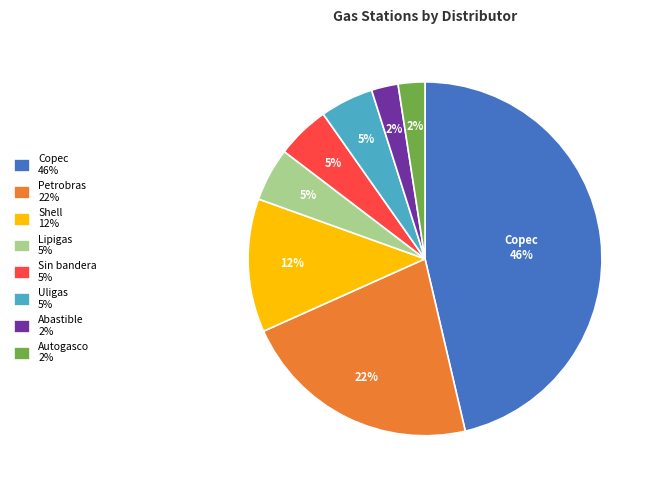

To the nearest percent, what portion does Uligas 5% represent?

5%